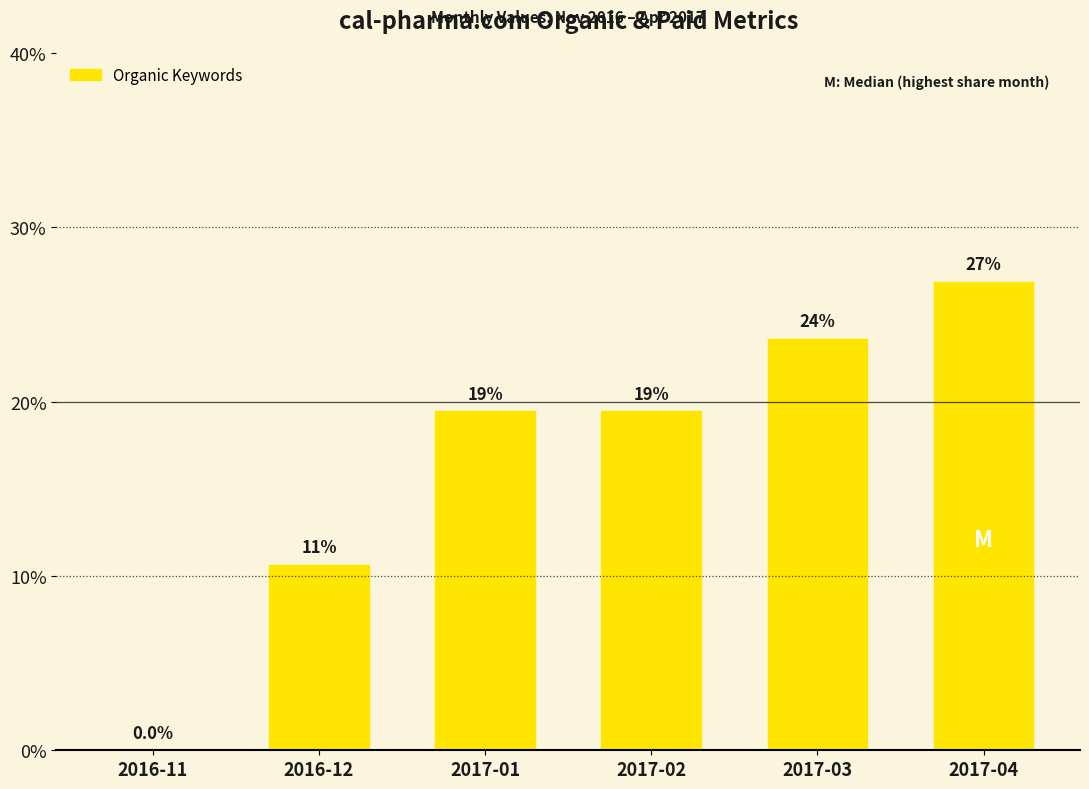

Reading right to left, extract all data points from this chart.

26.9	23.6	19.4	19.4	10.6	0.0